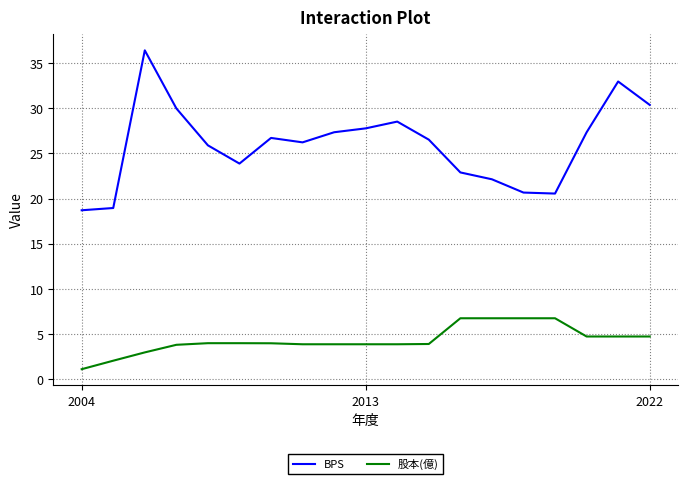

True or false: 股本(億) and BPS intersect in this chart.

False